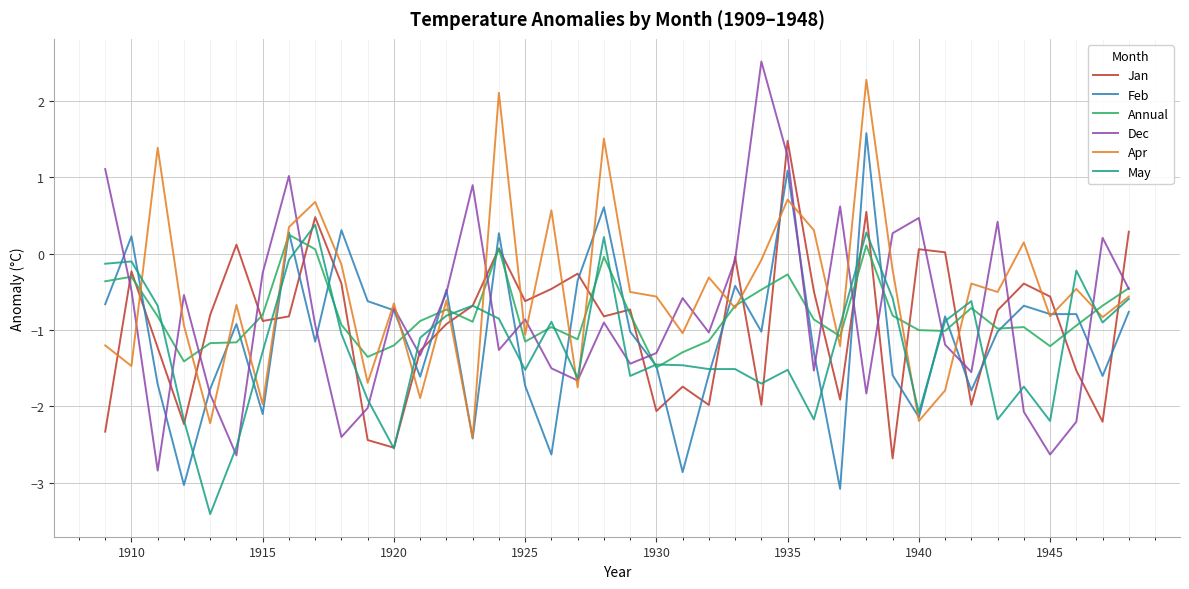

Which series ends up on top after the final intersection of Jan and Apr?

Jan